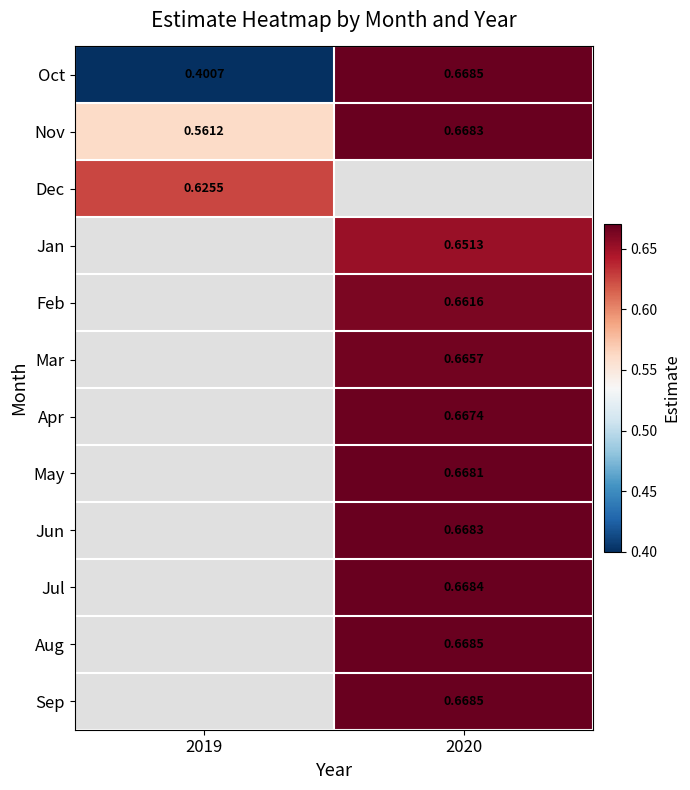

The Jan series shows 0.4 at 2020. True or false?

False